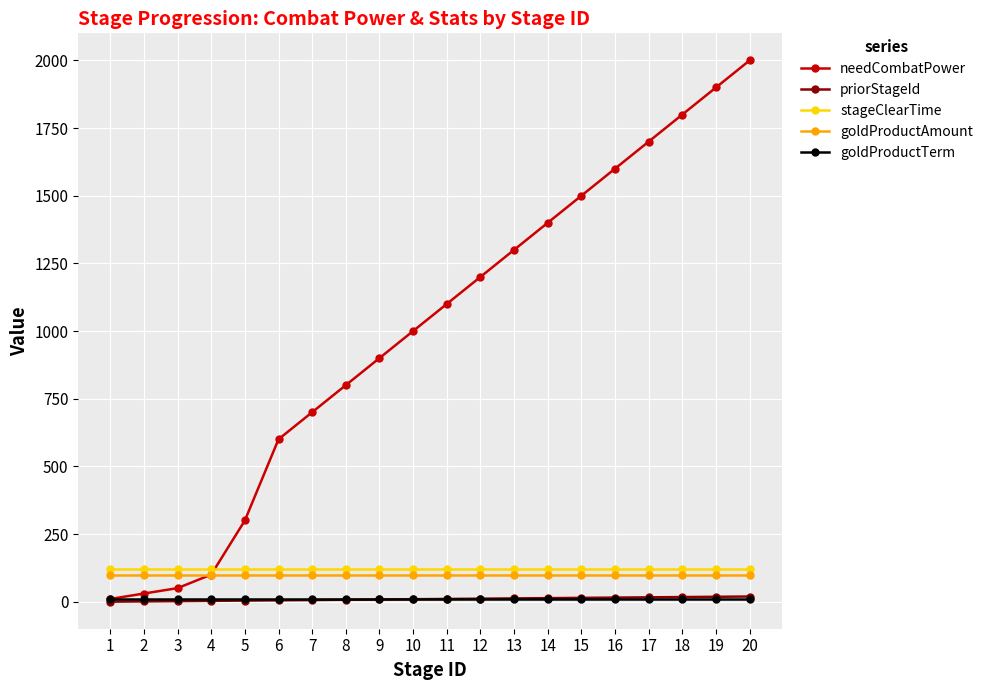

What are all the series names shown in the legend?

needCombatPower, priorStageId, stageClearTime, goldProductAmount, goldProductTerm